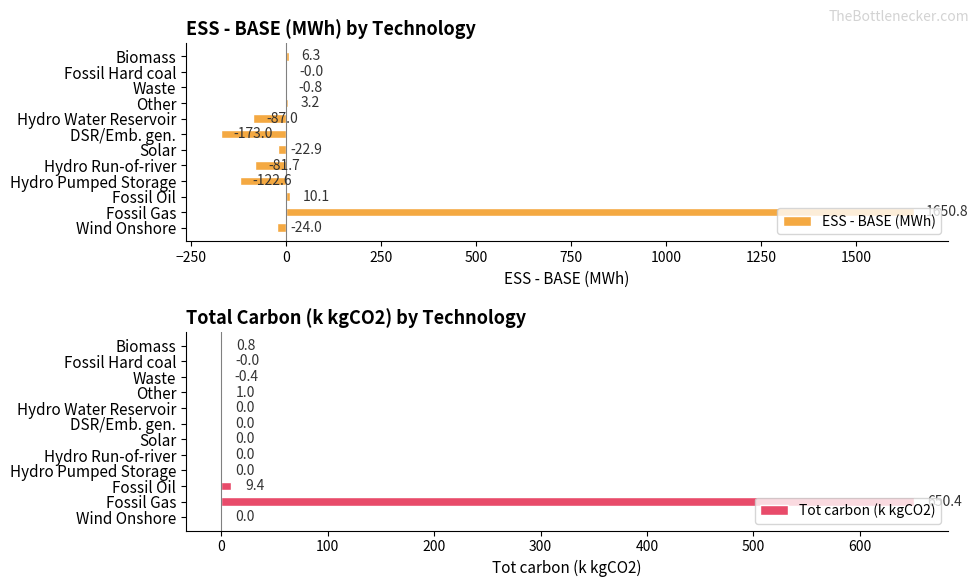

Are the bars grouped side by side (vs. stacked)?

Yes